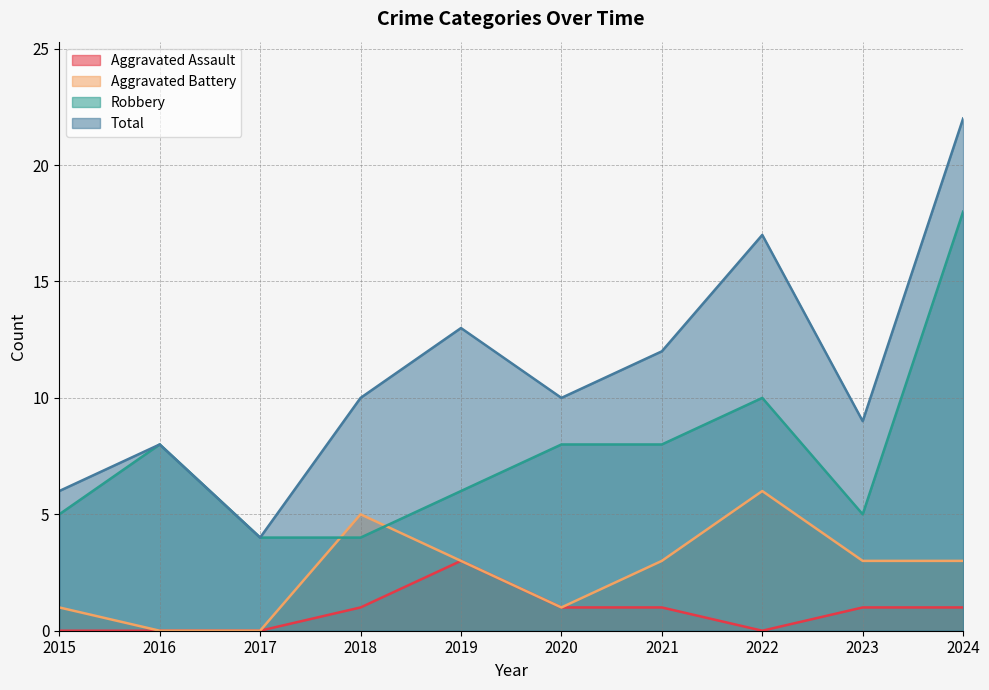

Does the chart have visible grid lines?

Yes